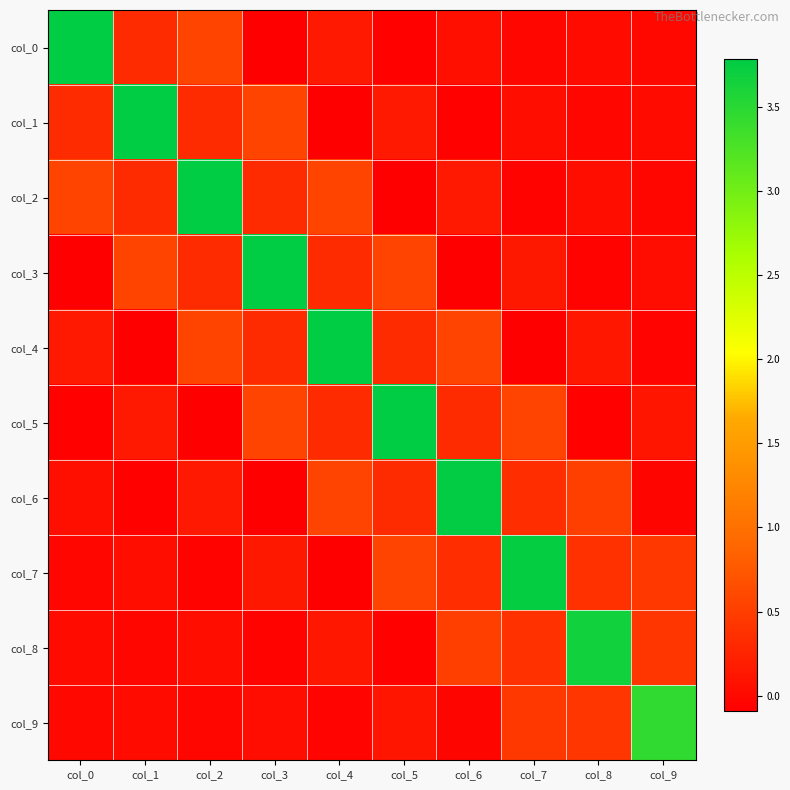

At which category does the chart reach its minimum across all series?

col_3